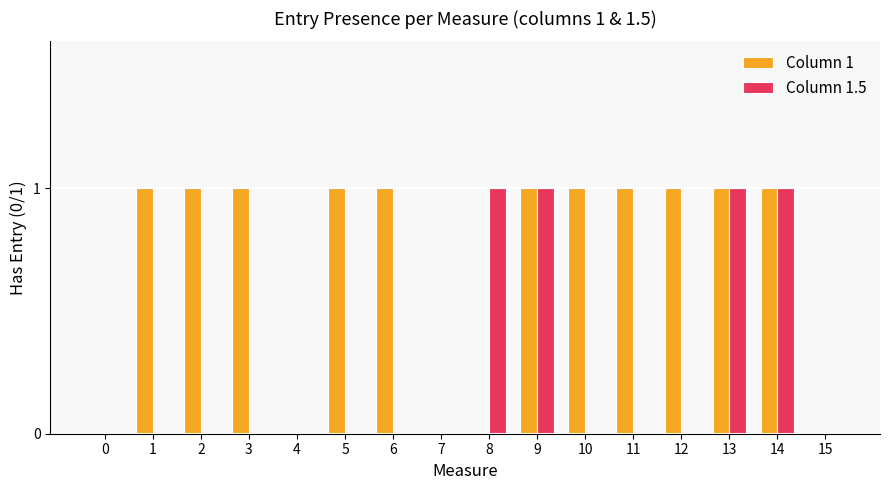

Which series changed the most between 8 and 13?

Column 1